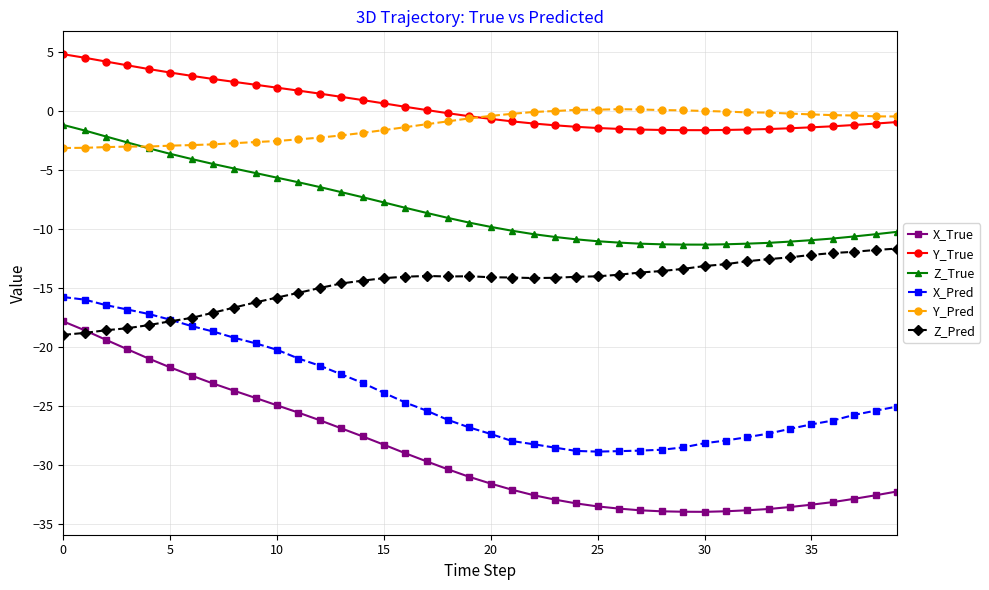

What is the value of the Z_Pred point at the 11th from the left?

-15.8